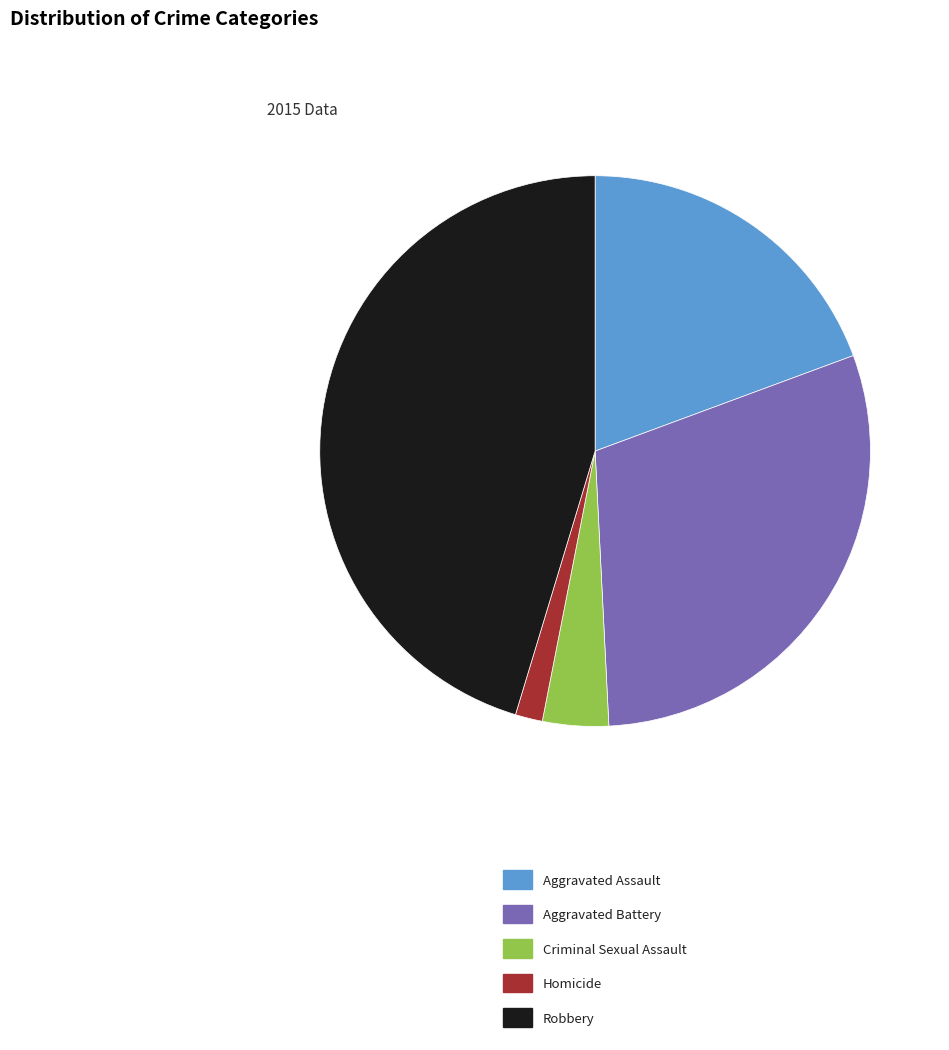

Which category has the smallest portion of the pie?

Homicide